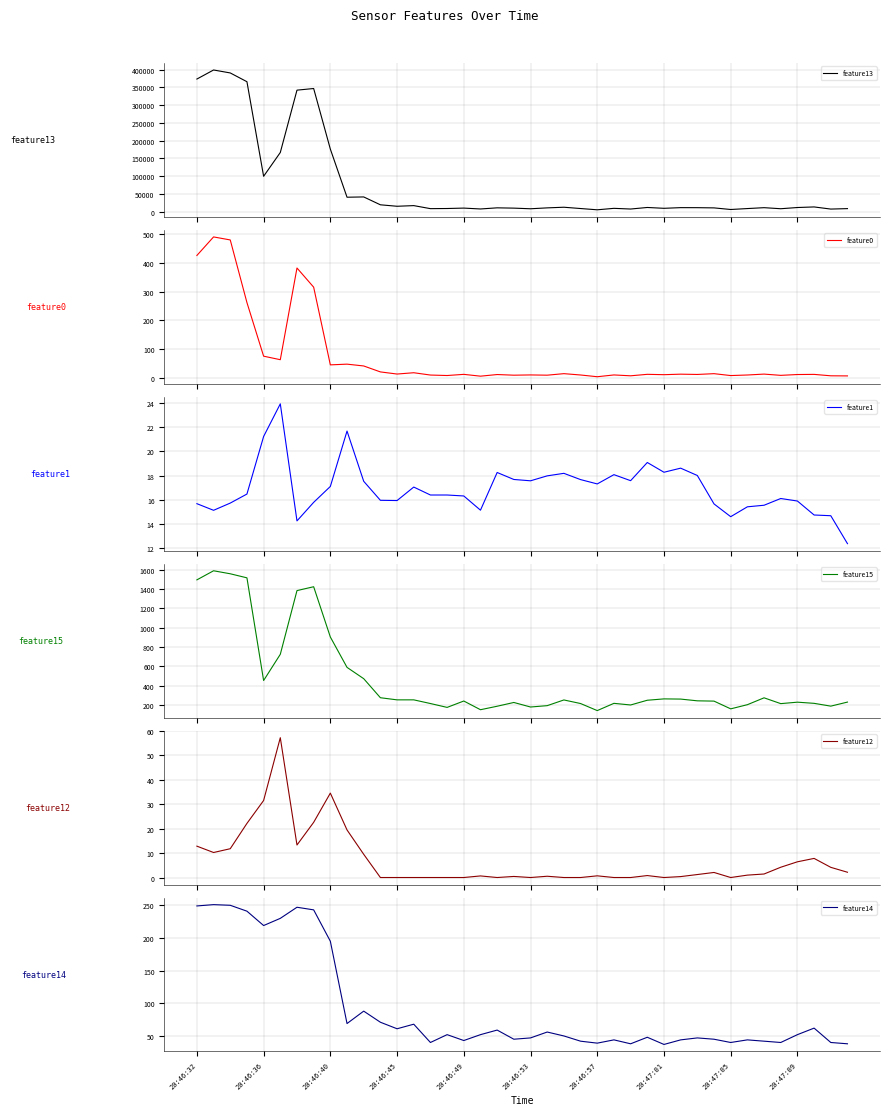

True or false: feature12 has more than 2 interior local peaks.

True